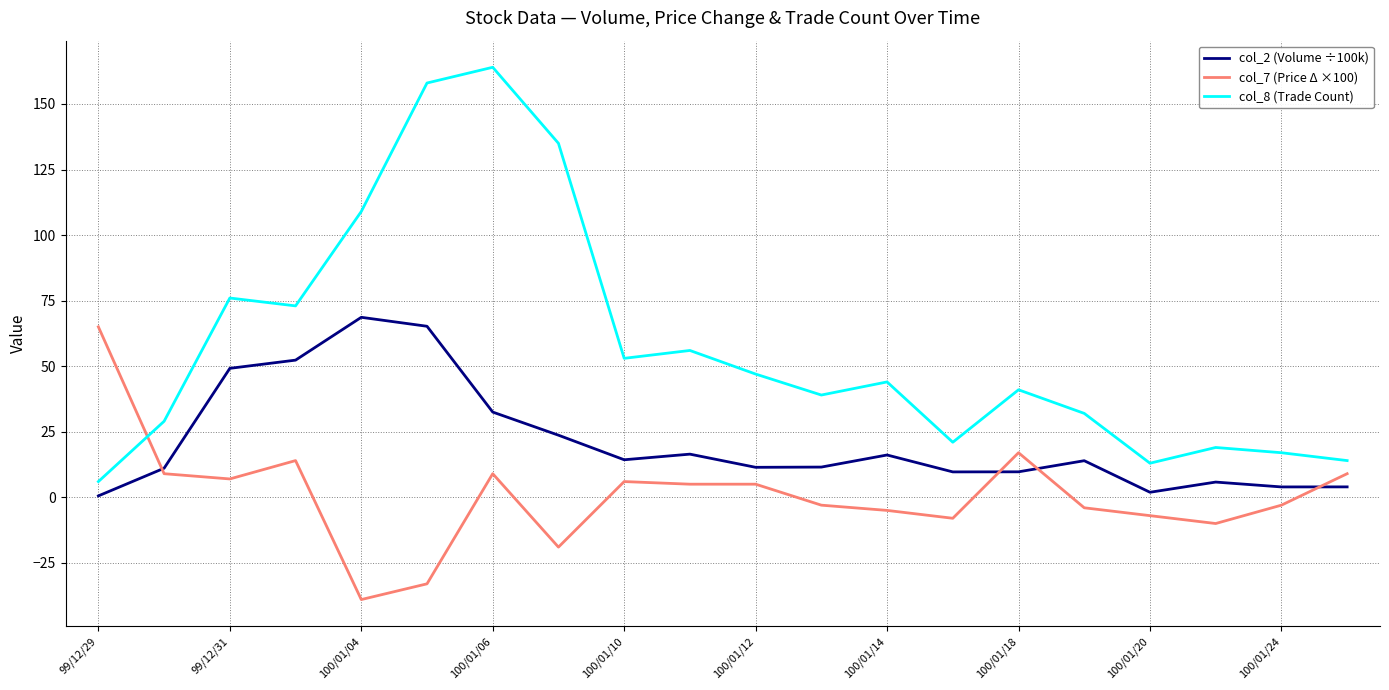

True or false: col_7 (Price Δ ×100) has more than 1 points higher than both neighbors.

True